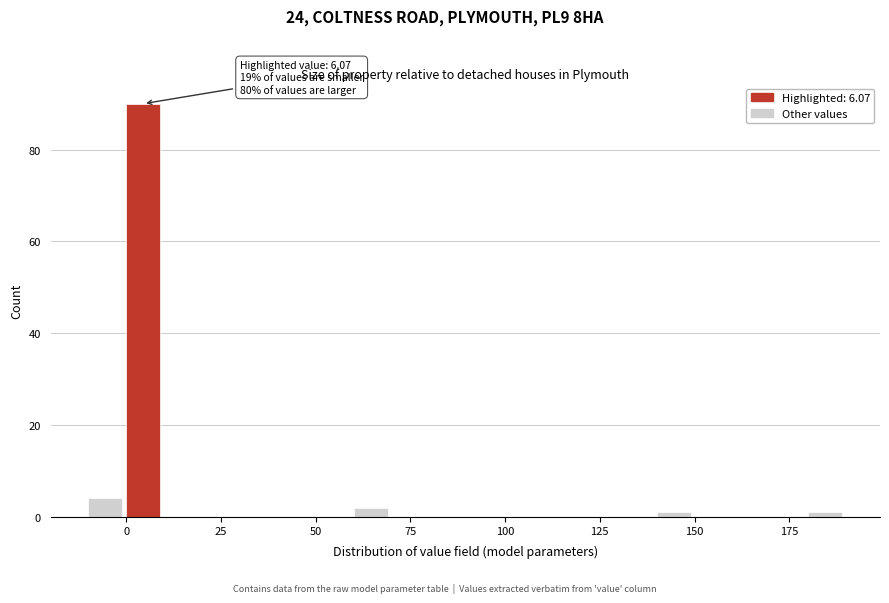

Read against the x-axis, roughly where is the centre of the tallest bar?

5